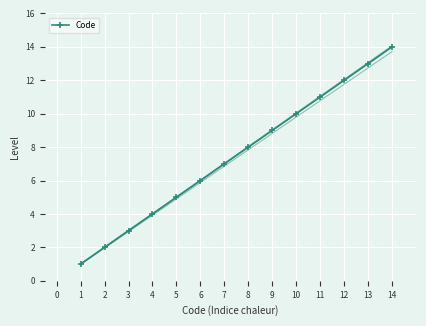

What is the value of the 6th point from the left?

6